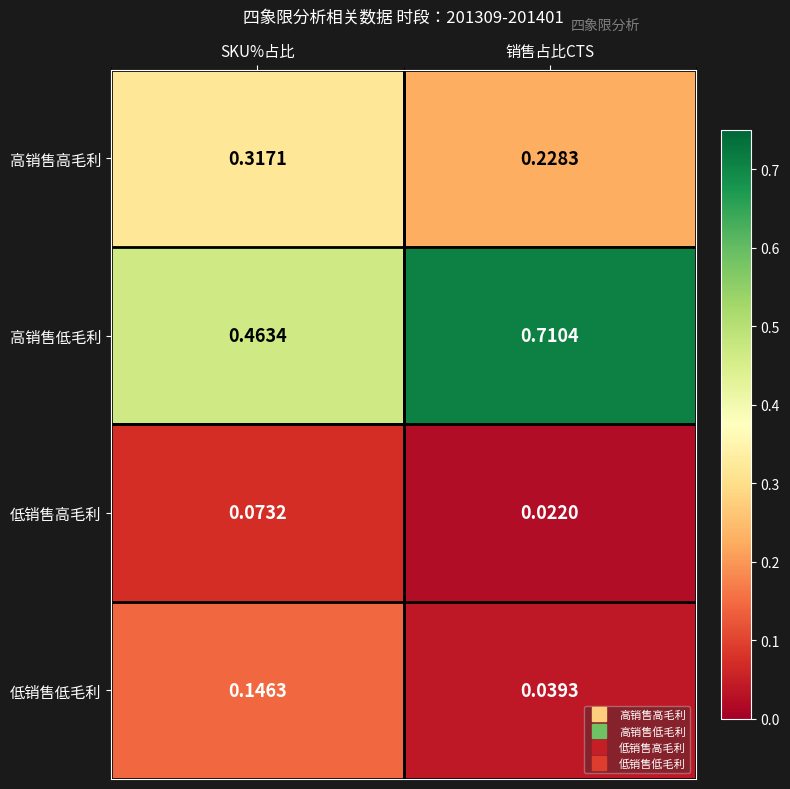

Which series has the largest total across all categories?

高销售低毛利